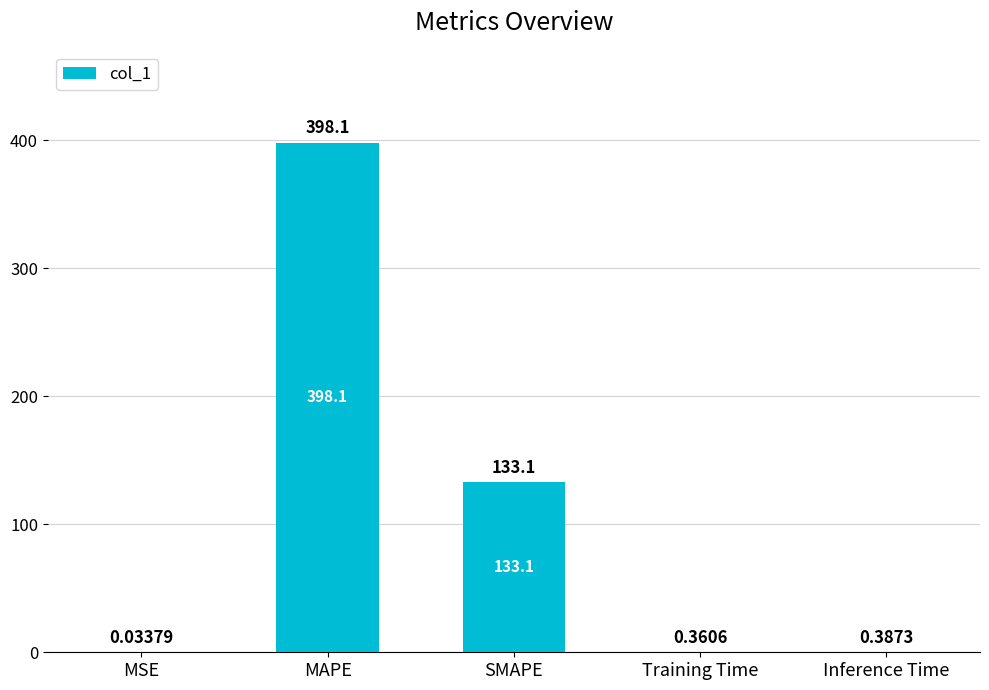

Which label corresponds to the largest value in the chart?

MAPE